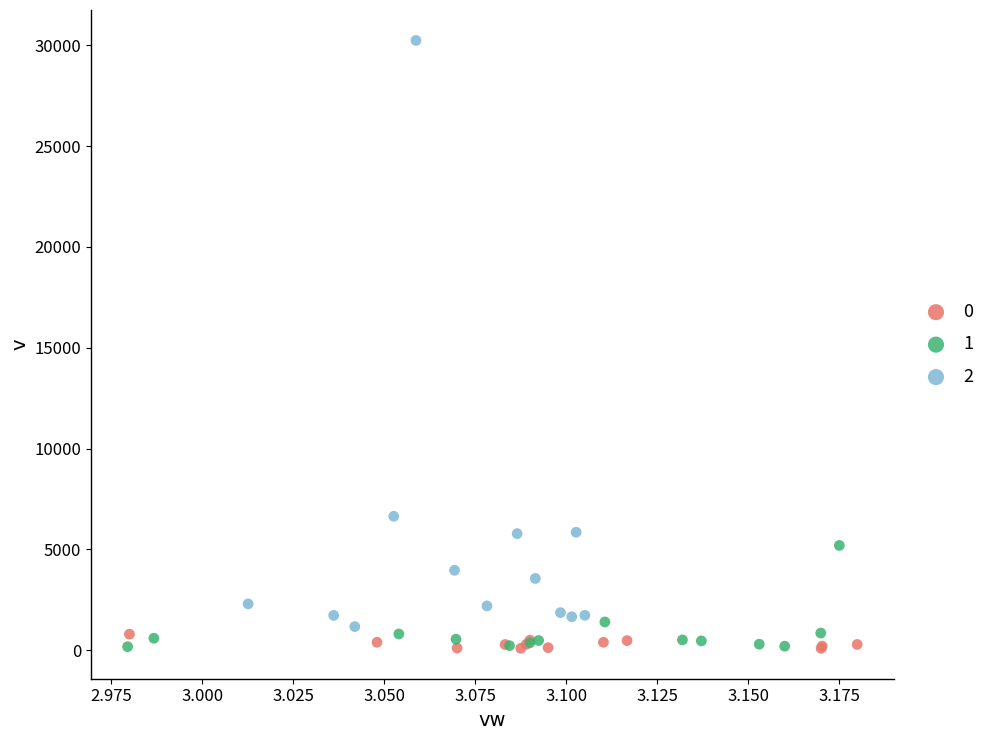

What are all the series names shown in the legend?

0, 1, 2